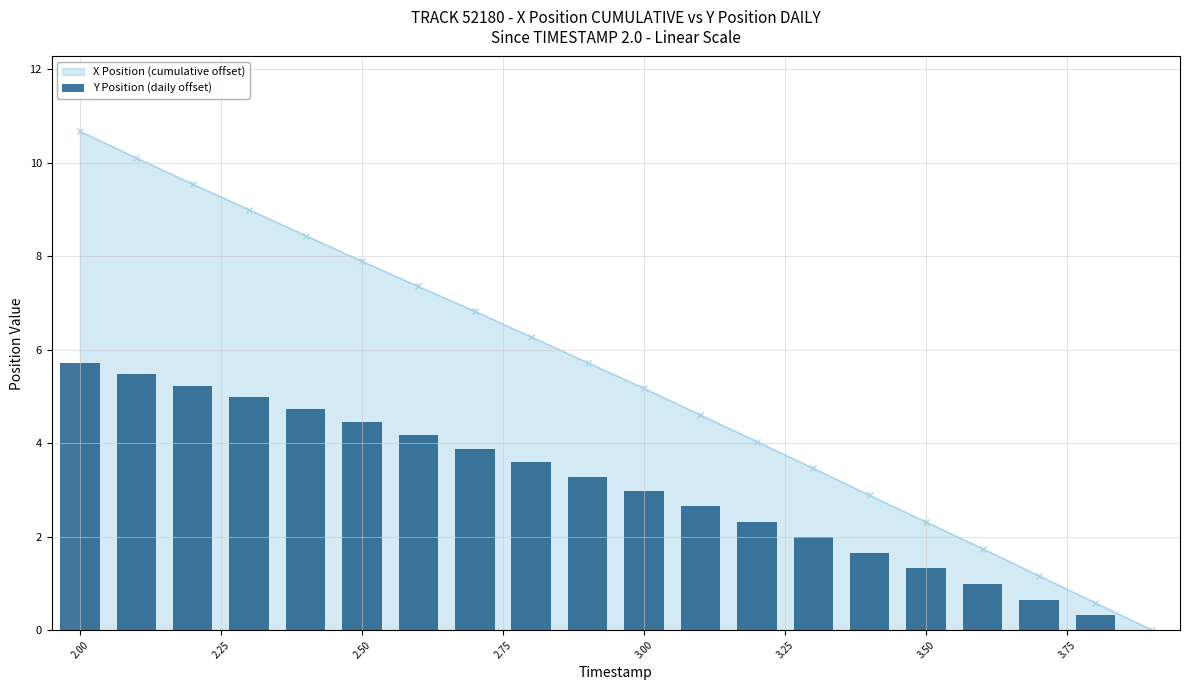

Which category has the highest value in the X Position (cumulative offset) series?

2.00